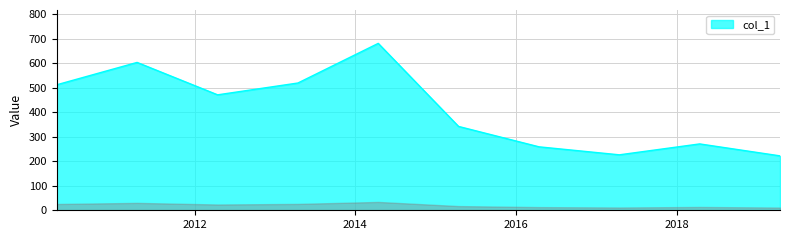

What is the smallest value displayed?

222.0